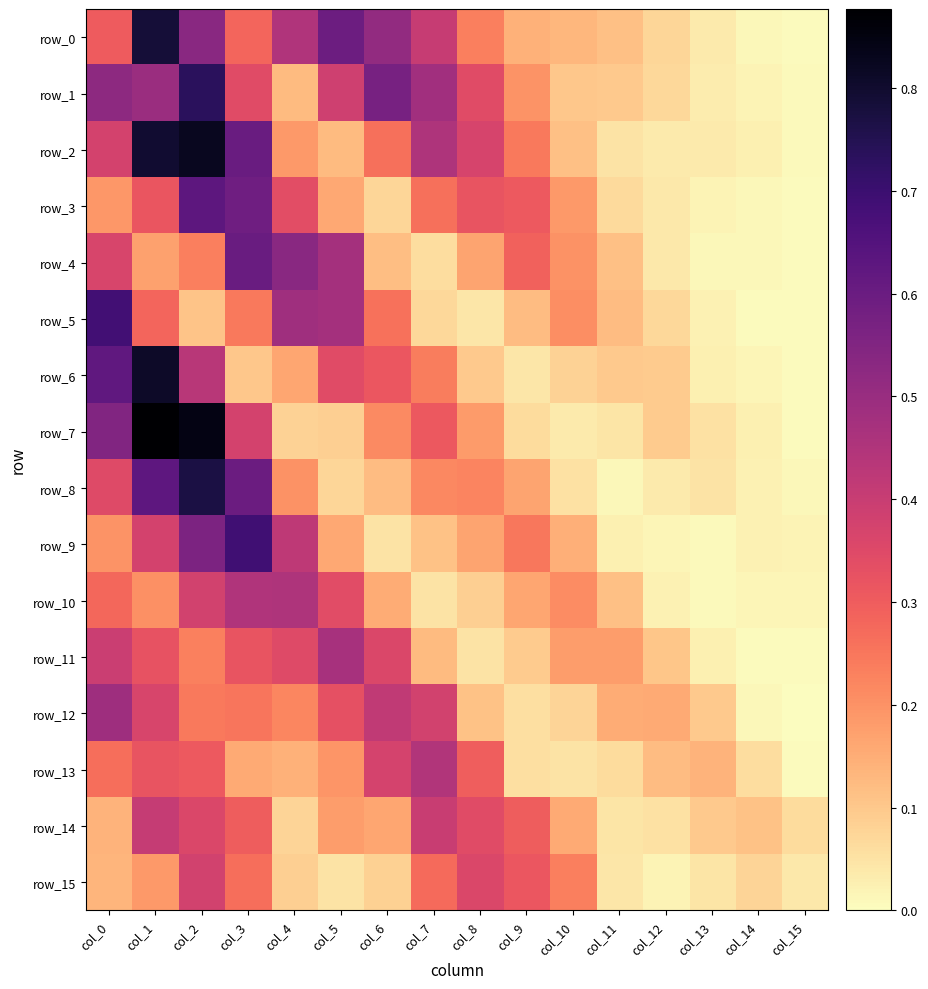

What is the difference between the maximum and minimum values in the row_7 series?

0.9